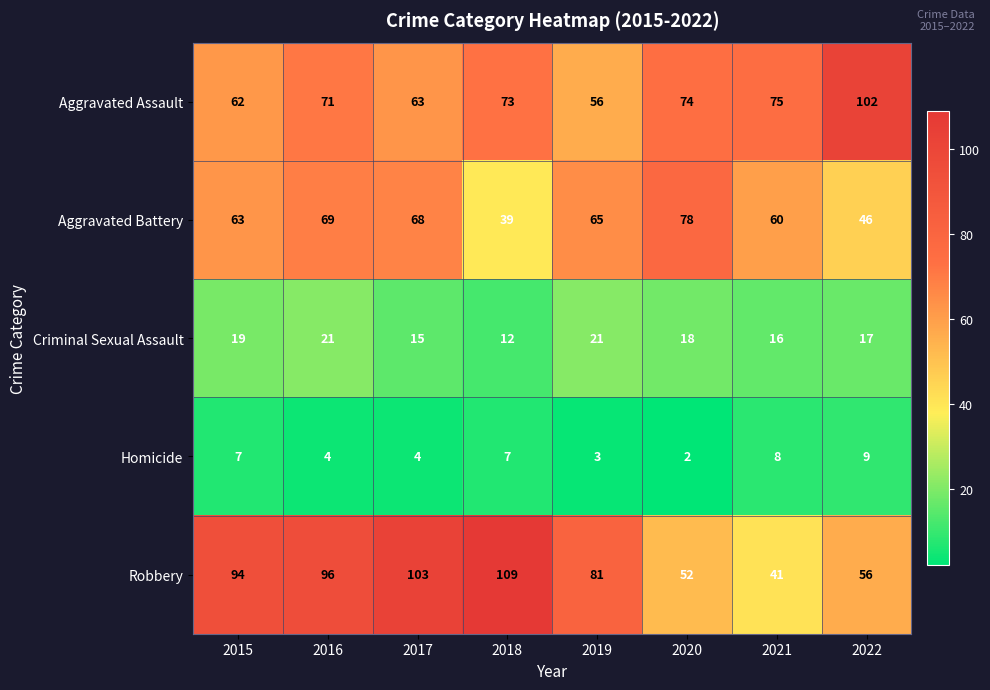

At which category is the sum across all series the highest?

2016